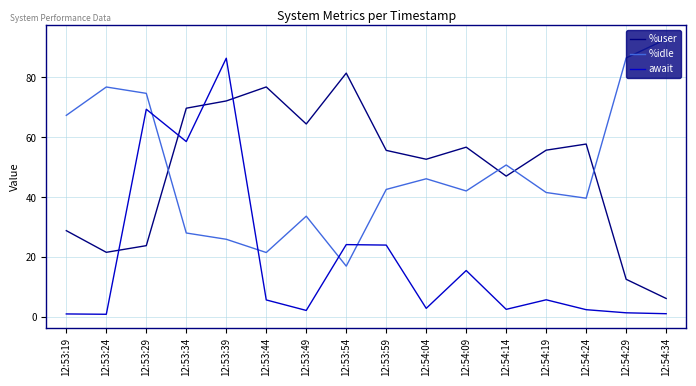

At which label is %idle closest to 54?

12:54:14